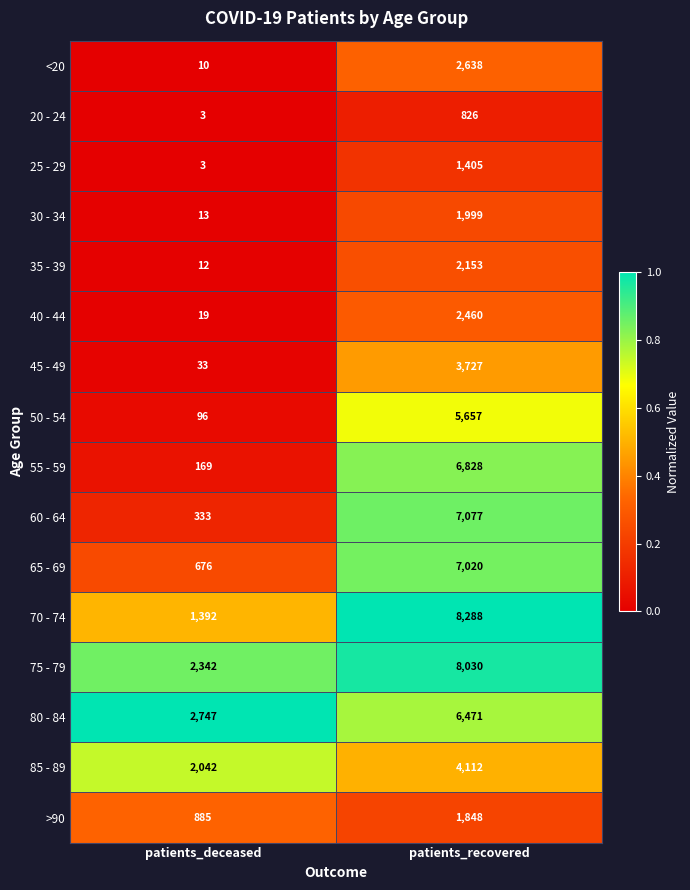

What is the difference between the highest and lowest values at patients_recovered?

7462